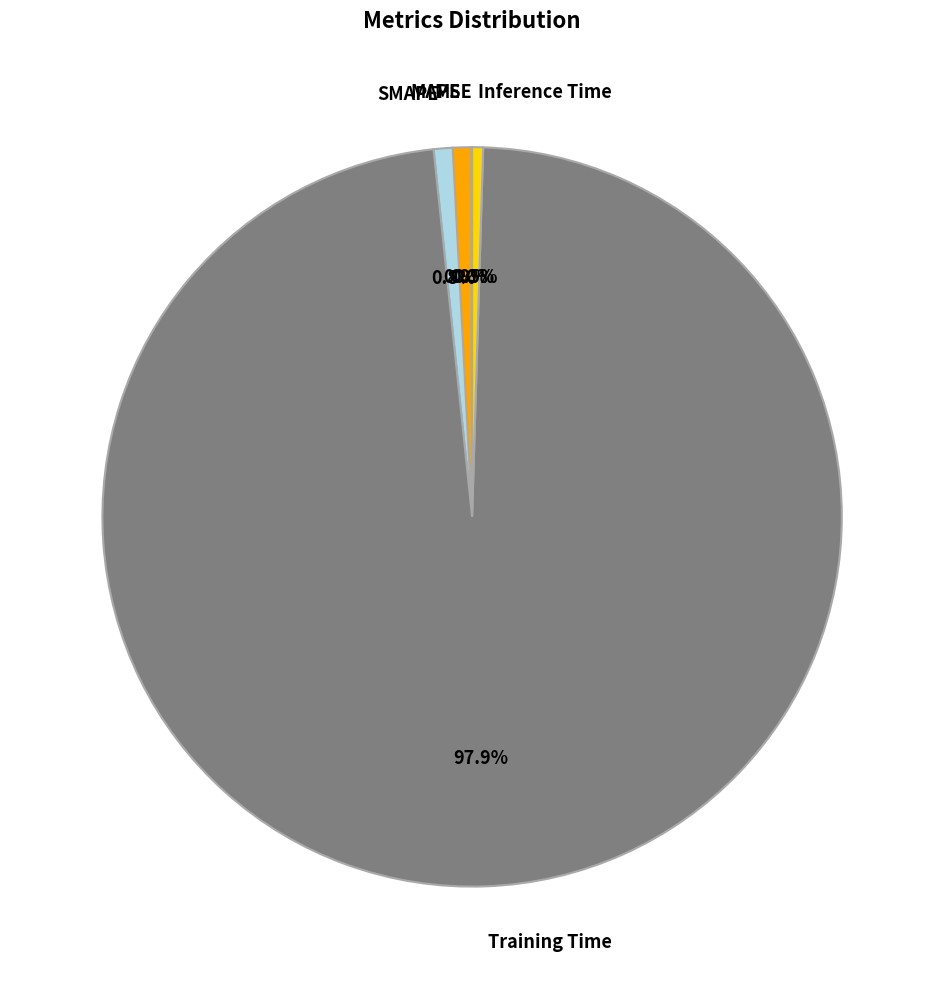

What is the largest slice in the pie chart?

Training Time